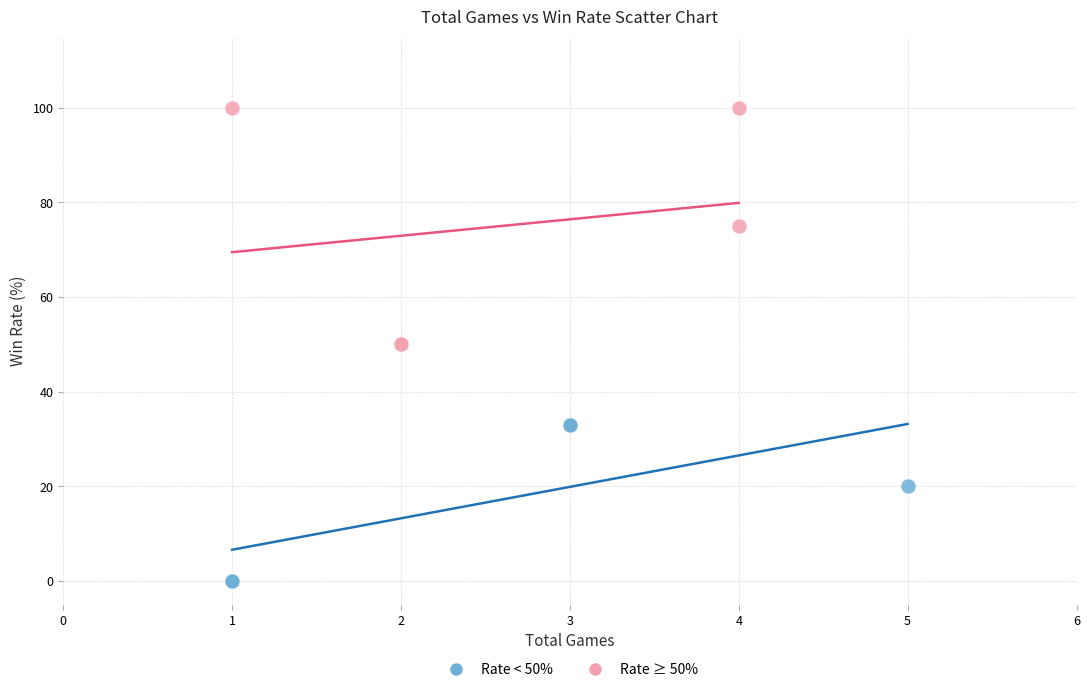

Which series reaches the maximum Y coordinate?

Rate ≥ 50%